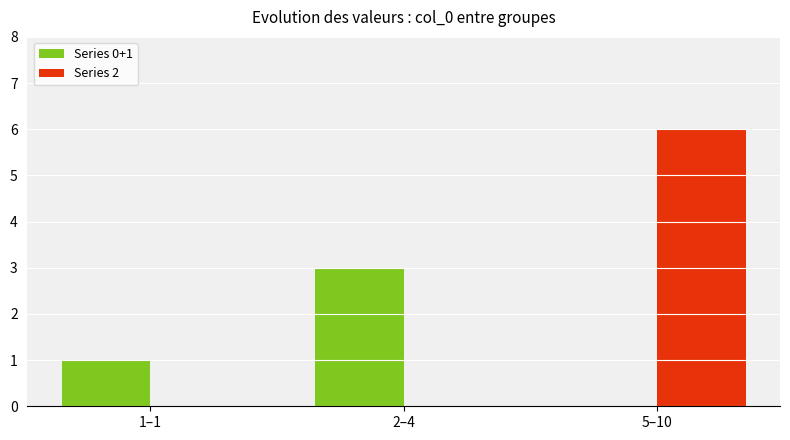

How many groups of bars are there?

3